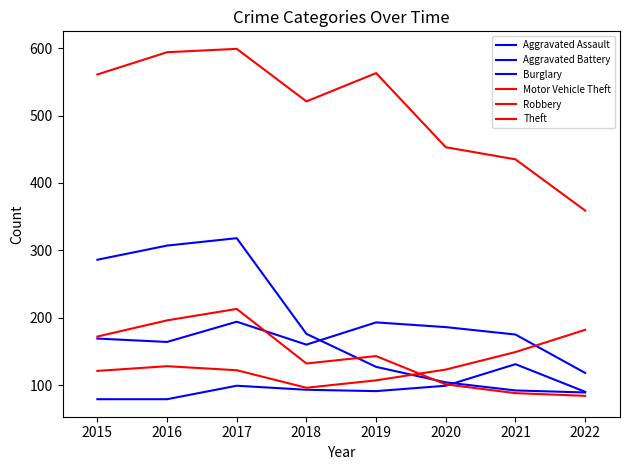

True or false: Motor Vehicle Theft and Aggravated Battery intersect in this chart.

True